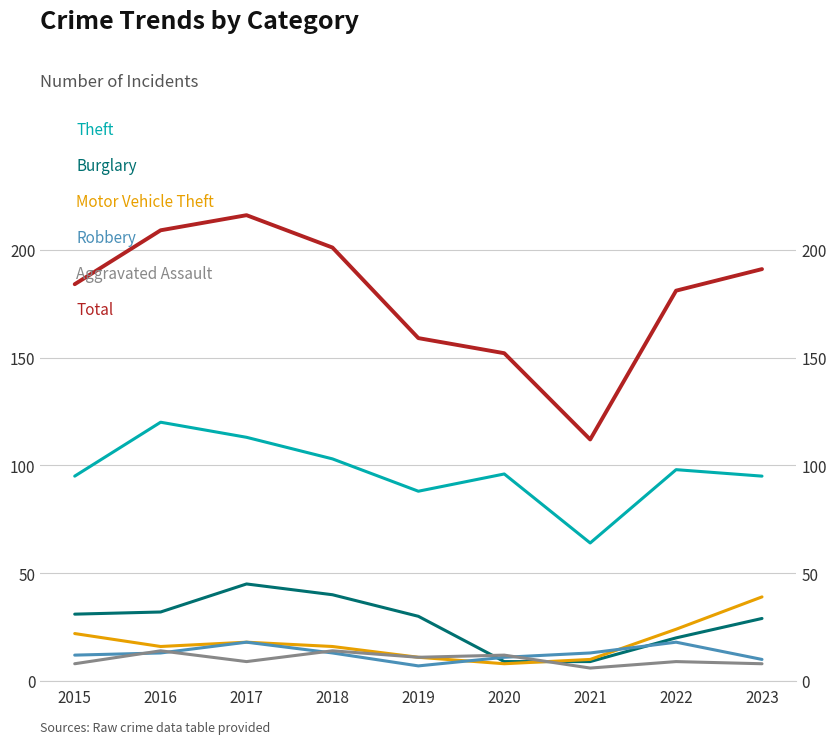

True or false: Aggravated Assault has a value of 5 at 2019.

False